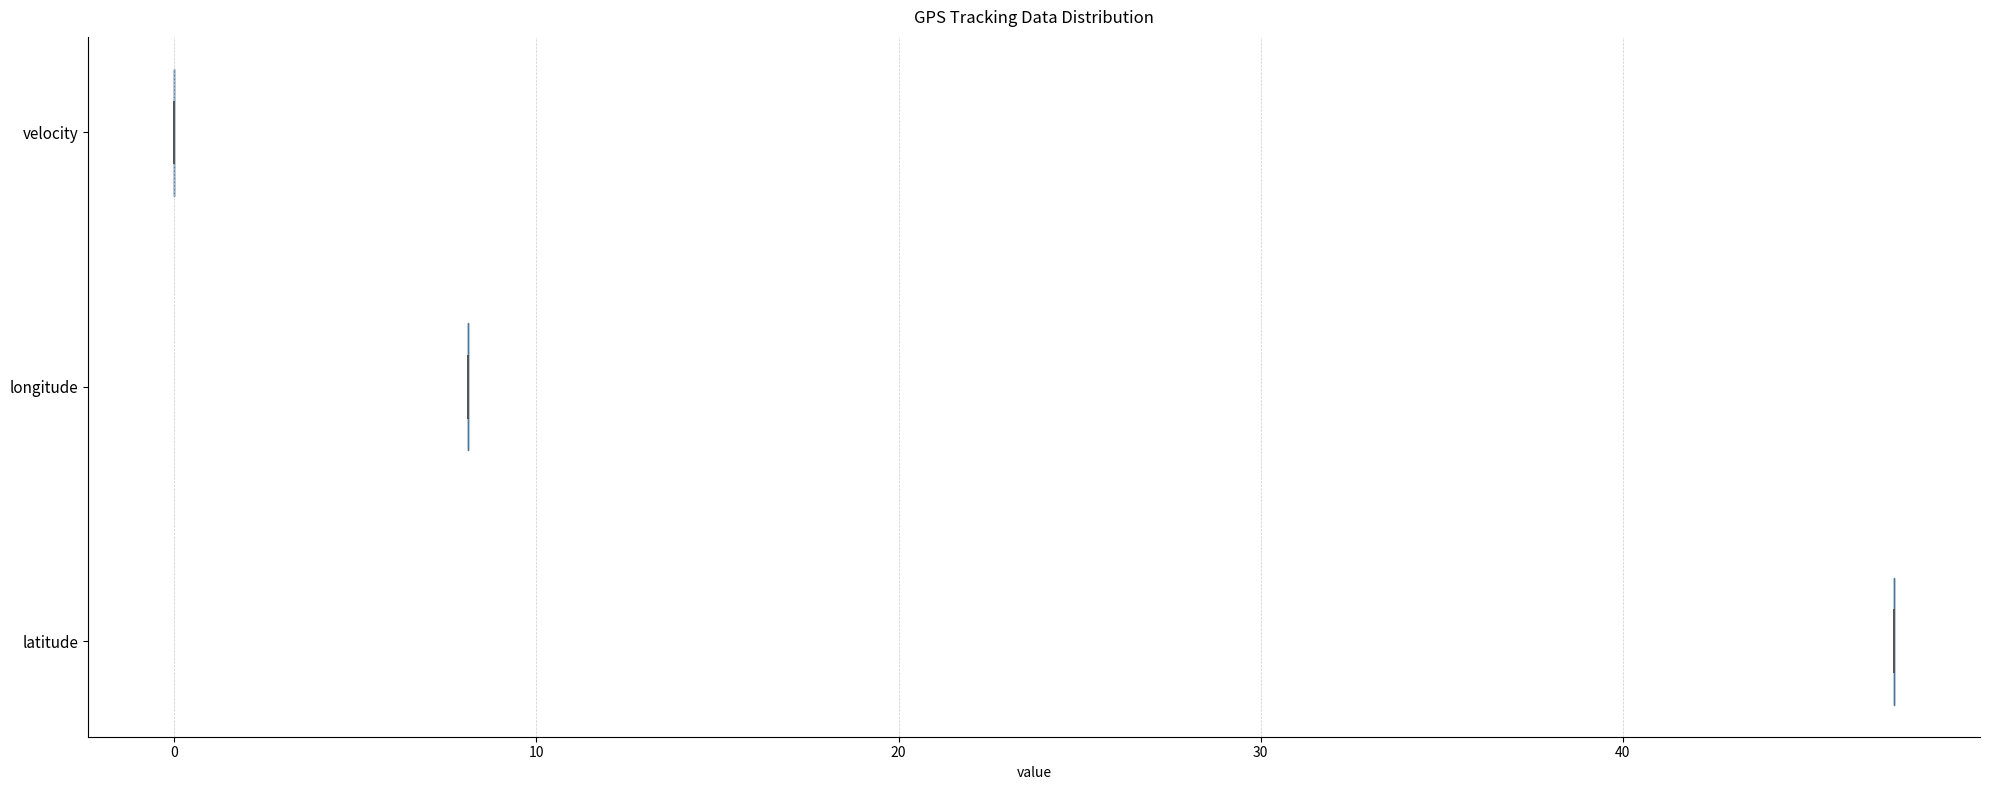

Reading bottom to top, read every violin against the x-axis: where its median line is, and the lowest and highest points it reaches. The values are not printed on the chart, so give them approximately, as read against the axis.

latitude: median line 47, lowest point 47, highest point 47
longitude: median line 8, lowest point 8, highest point 8
velocity: median line 0, lowest point 0, highest point 0